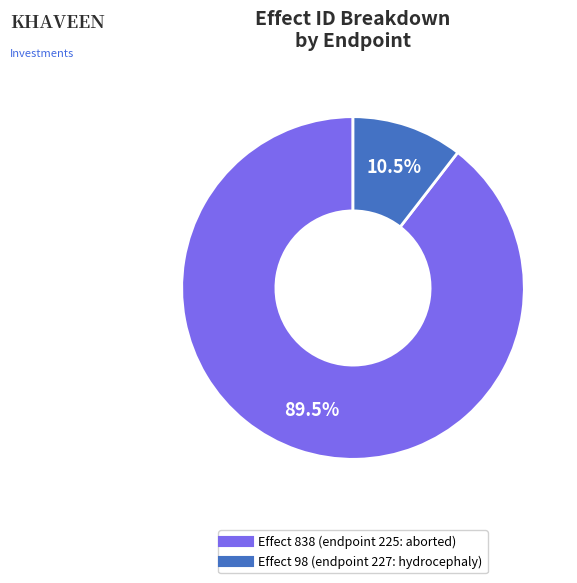

Is there any slice that represents more than half of the pie?

Yes